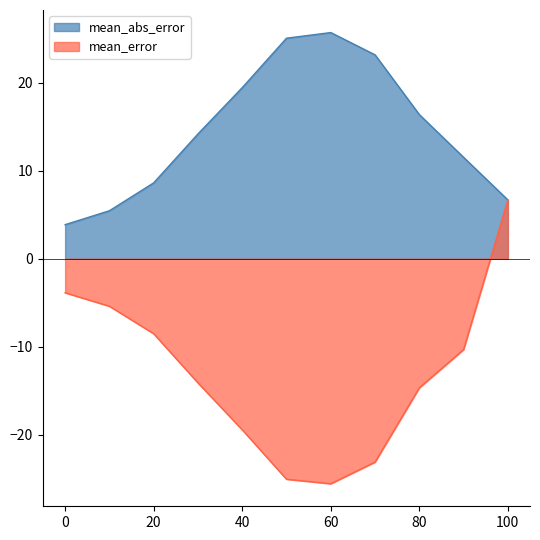

What is the maximum value shown in the chart?

25.7